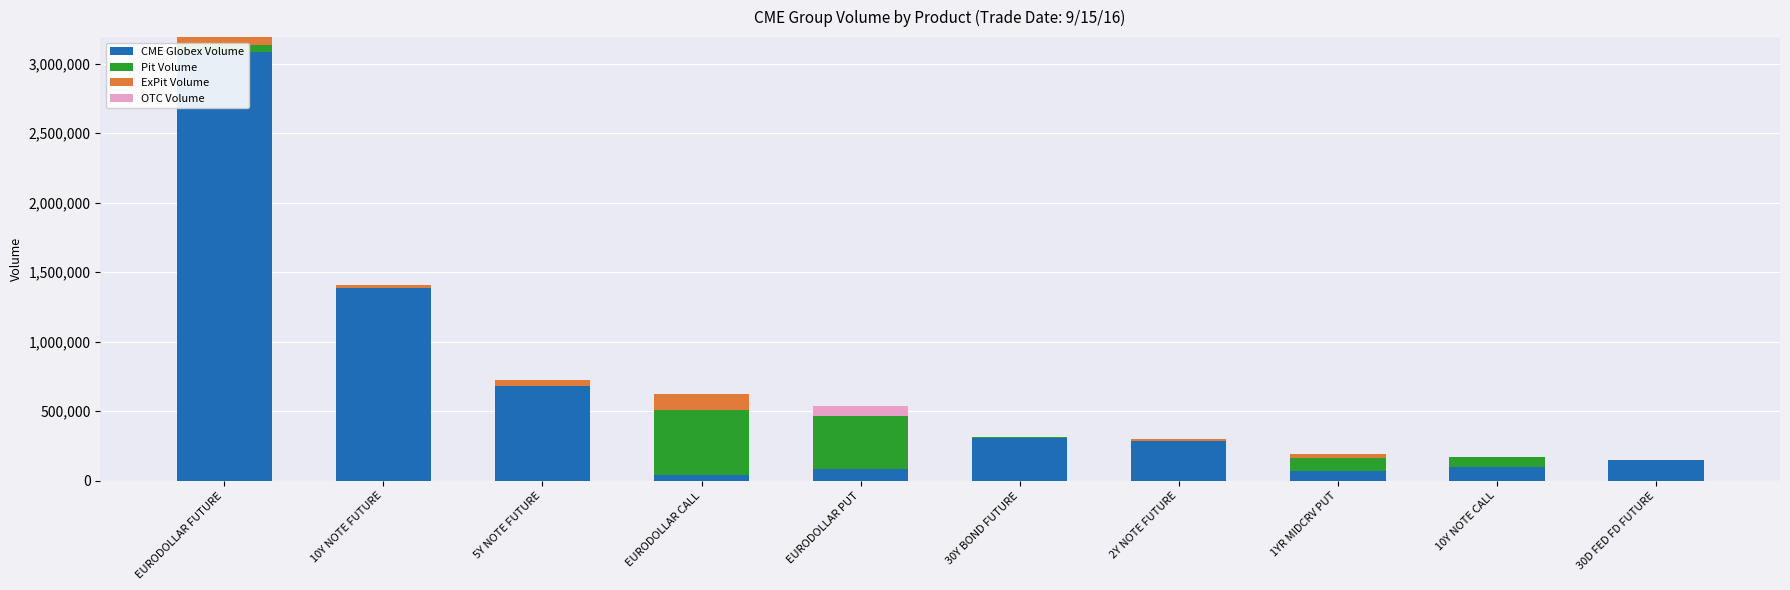

What is the sum of the OTC Volume values at EURODOLLAR PUT and 5Y NOTE FUTURE?

77000